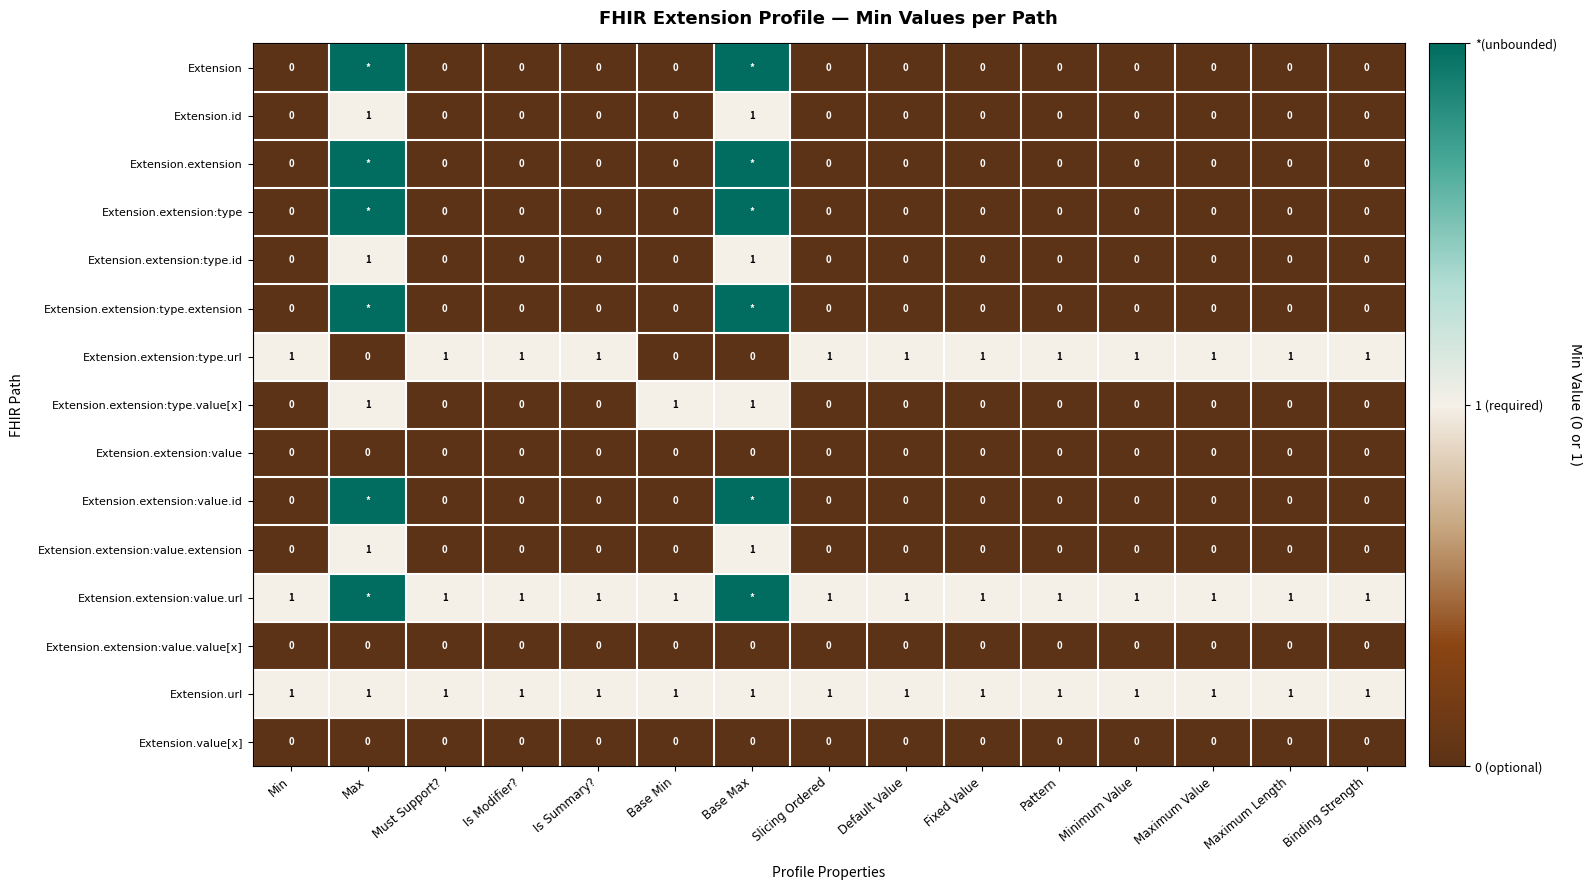

Is the value of Extension.extension:value.url at Must Support? greater than the value of Extension.extension:value.value[x] at Default Value?

Yes